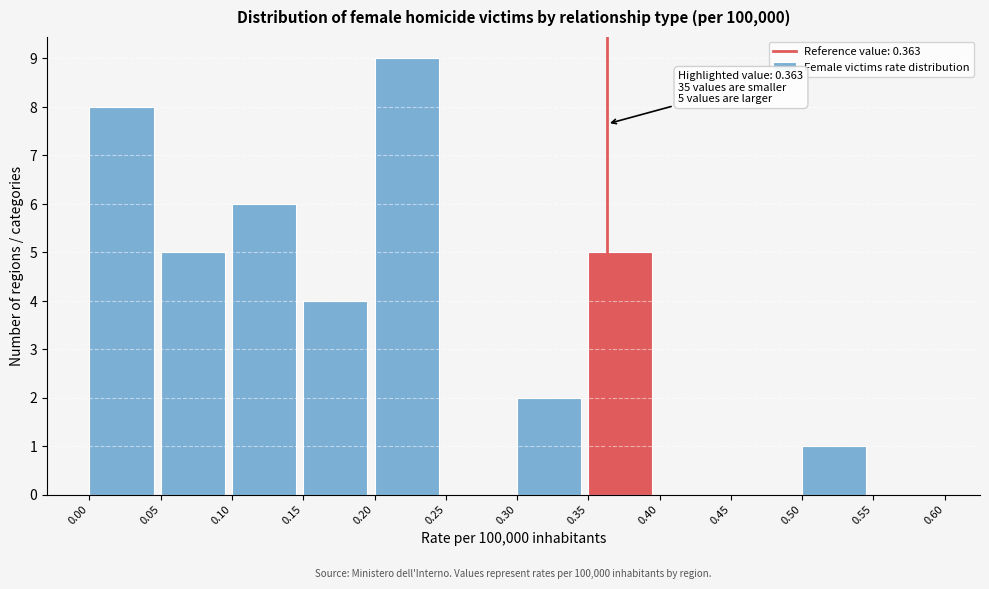

Which range on the x-axis has the tallest bar?

0.20 to 0.25